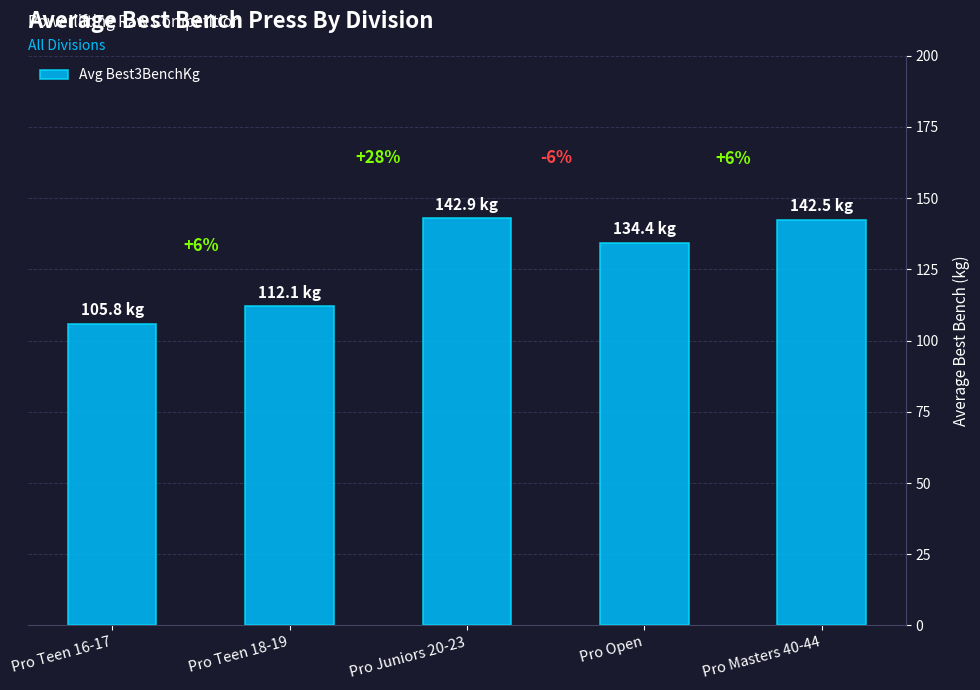

How many bars are there in total?

5